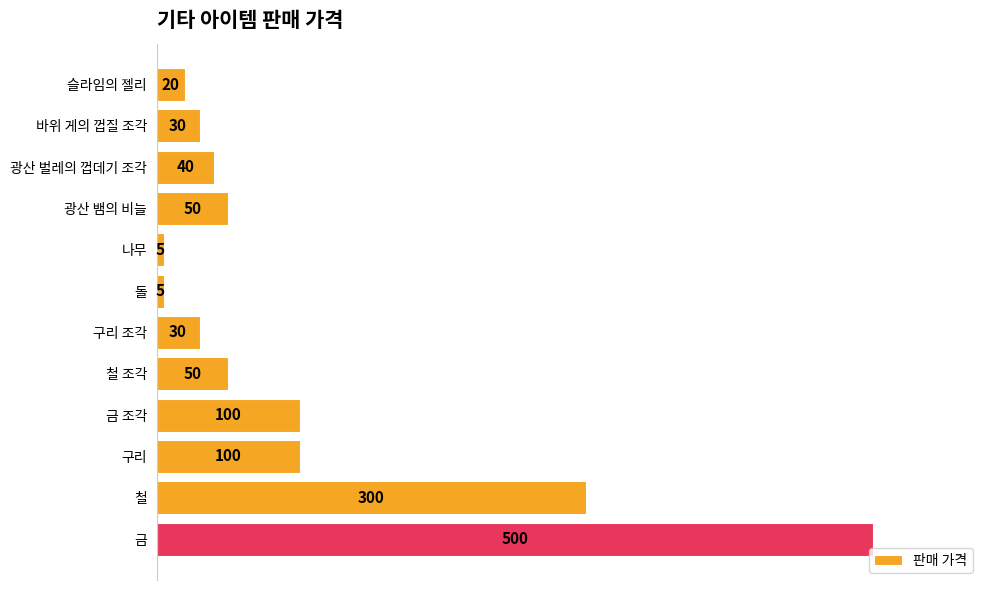

Which has a higher value, 광산 벌레의 껍데기 조각 or 철?

철